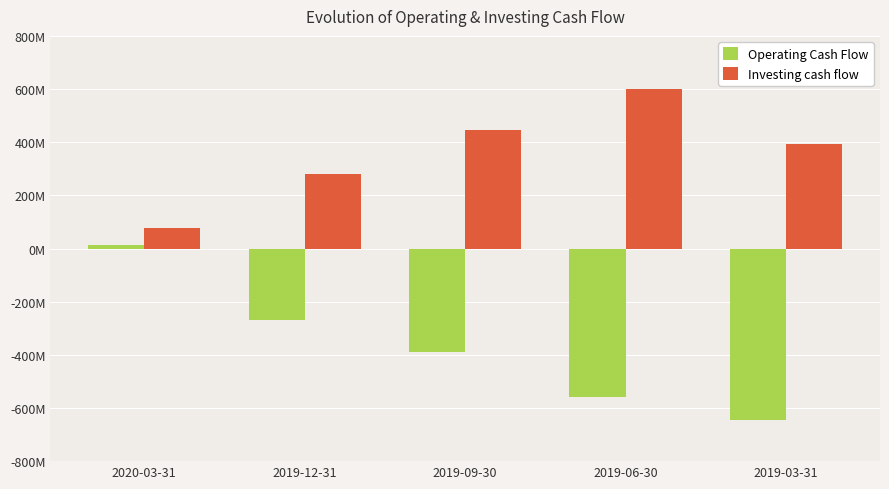

What is the difference between the maximum and second lowest values in the Investing cash flow series?

319300000